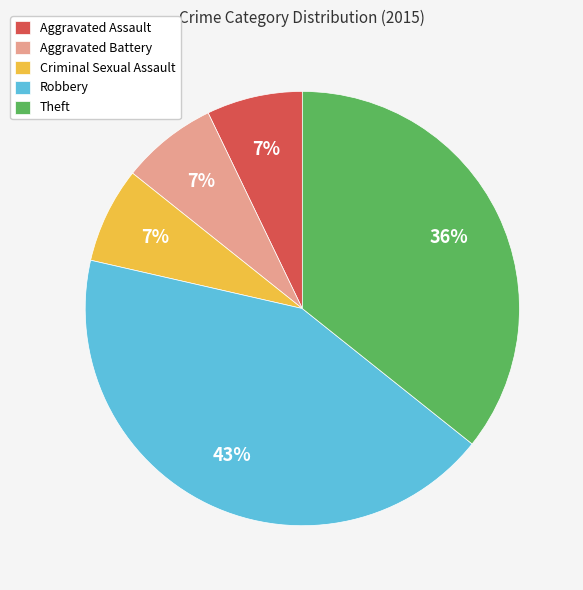

Is Theft the majority of the pie?

No